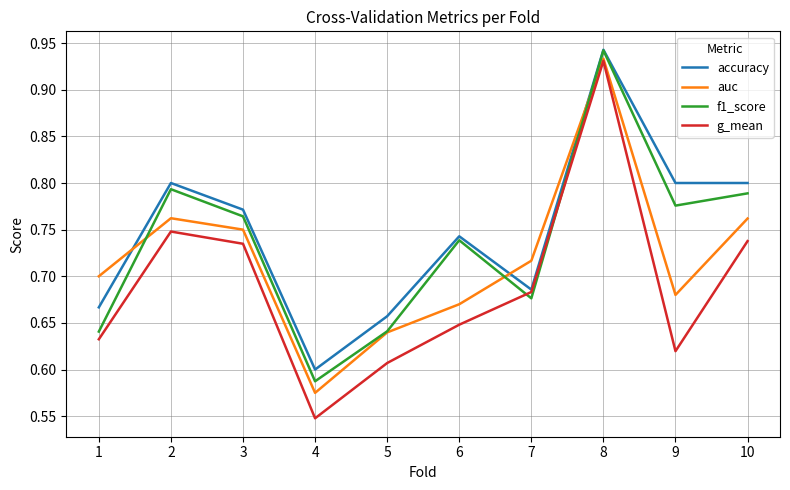

Is this an area chart (filled region under the line)?

No